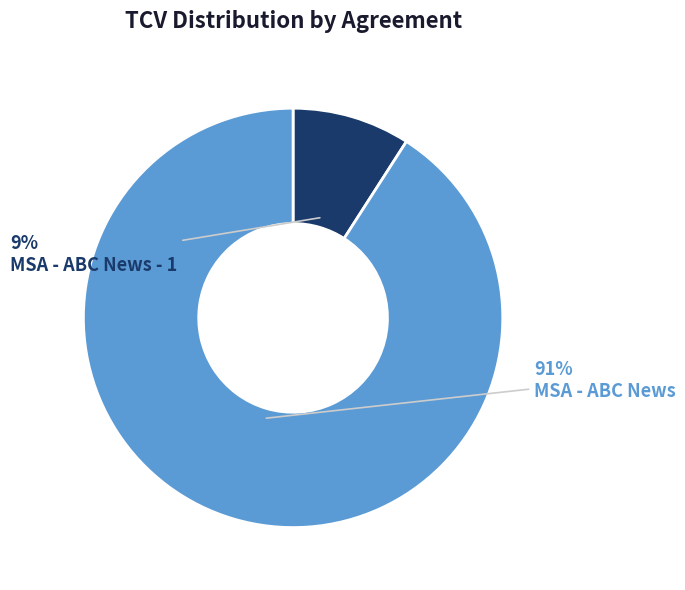

To the nearest percent, what is the average slice percentage?

50%